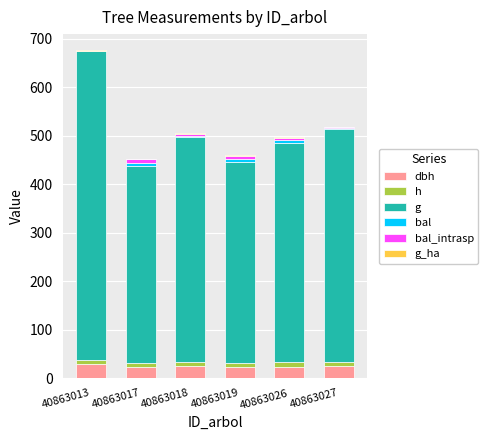

At which category is the sum across all series the highest?

40863013